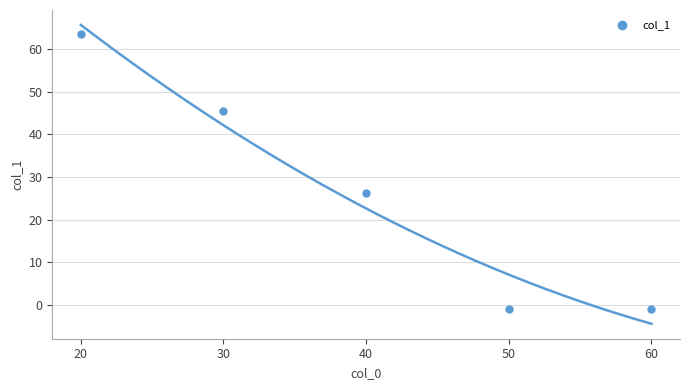

What is the average Y value?

26.6